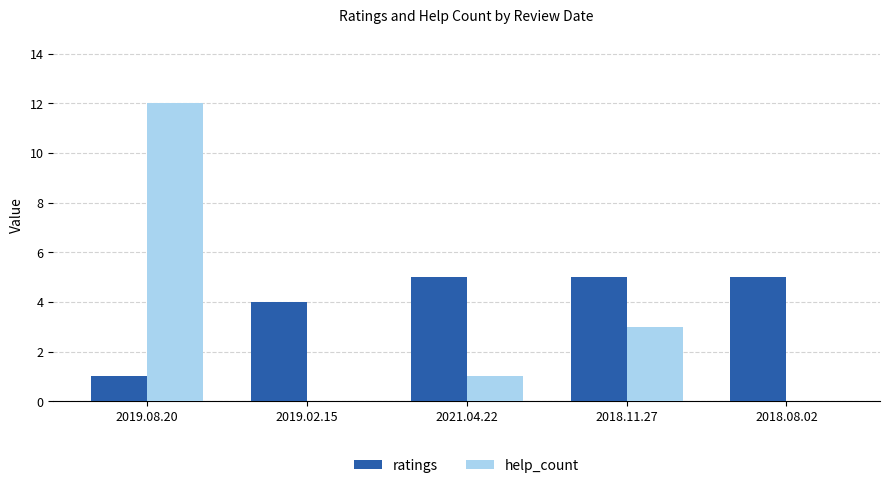

How many distinct data groups are displayed?

2